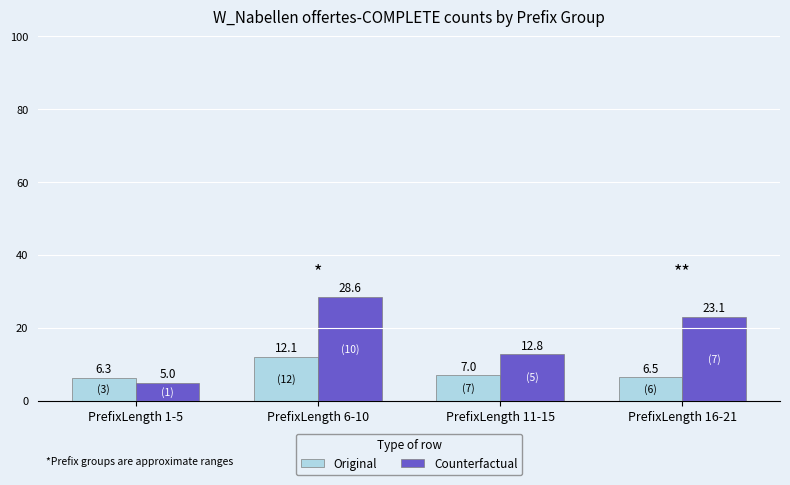

Which series has the largest total across all categories?

Counterfactual